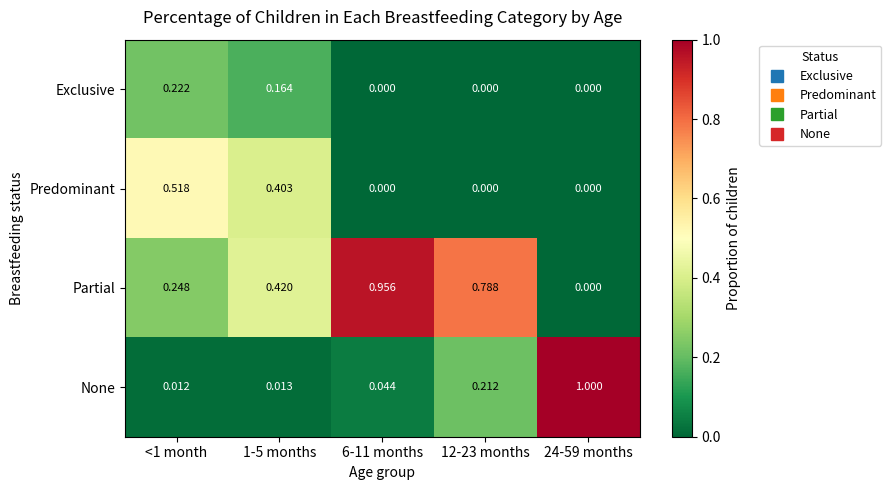

List the series in order of their overall mean, highest first.

Partial, None, Predominant, Exclusive